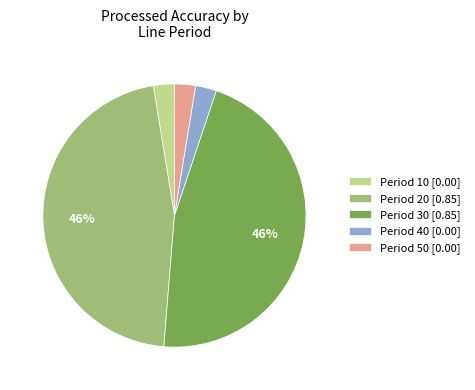

To the nearest percent, what is the average slice percentage?

20%